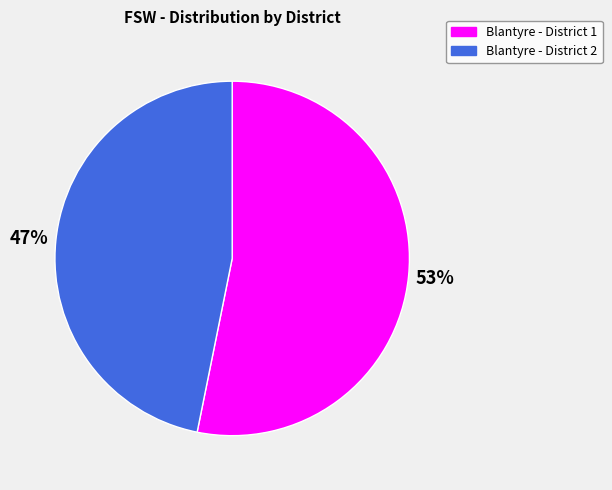

The Blantyre - District 1 slice represents 65% of the pie. True or false?

False